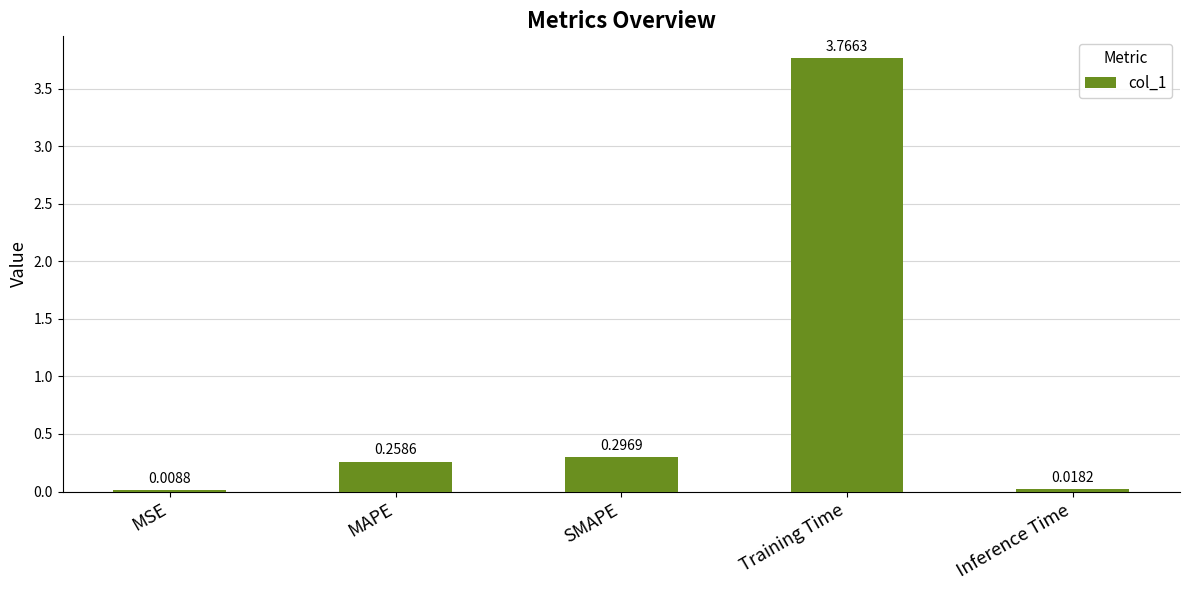

What is the sum of the values at SMAPE and MAPE?

0.6